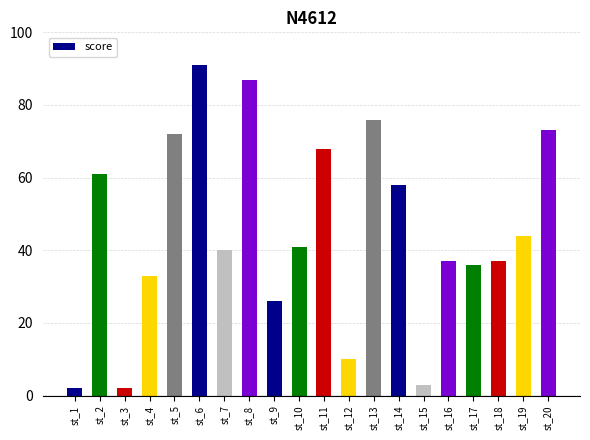

Is it true that the value at st_15 is 3?

True